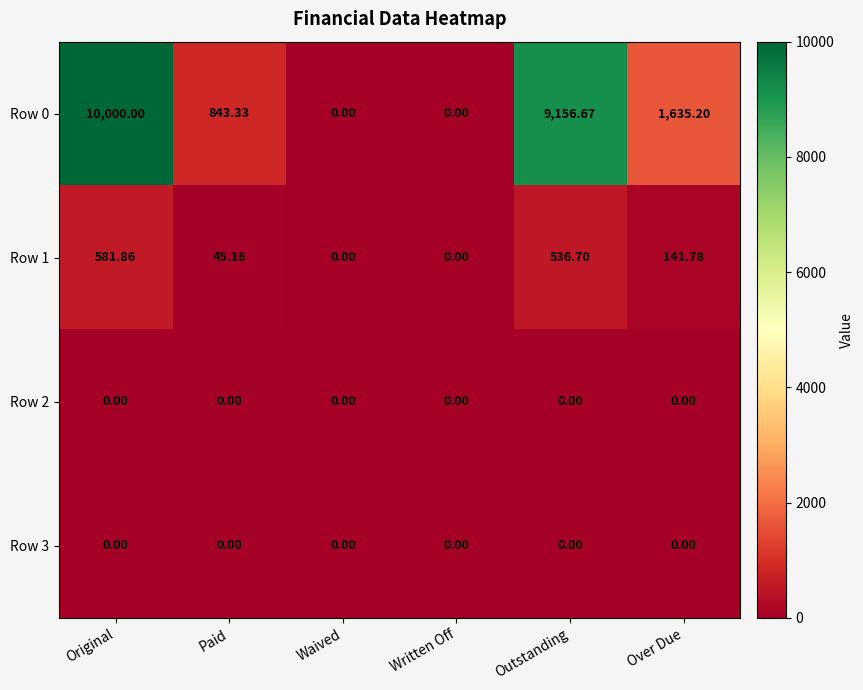

What is the difference between the highest and lowest values at Paid?

843.3